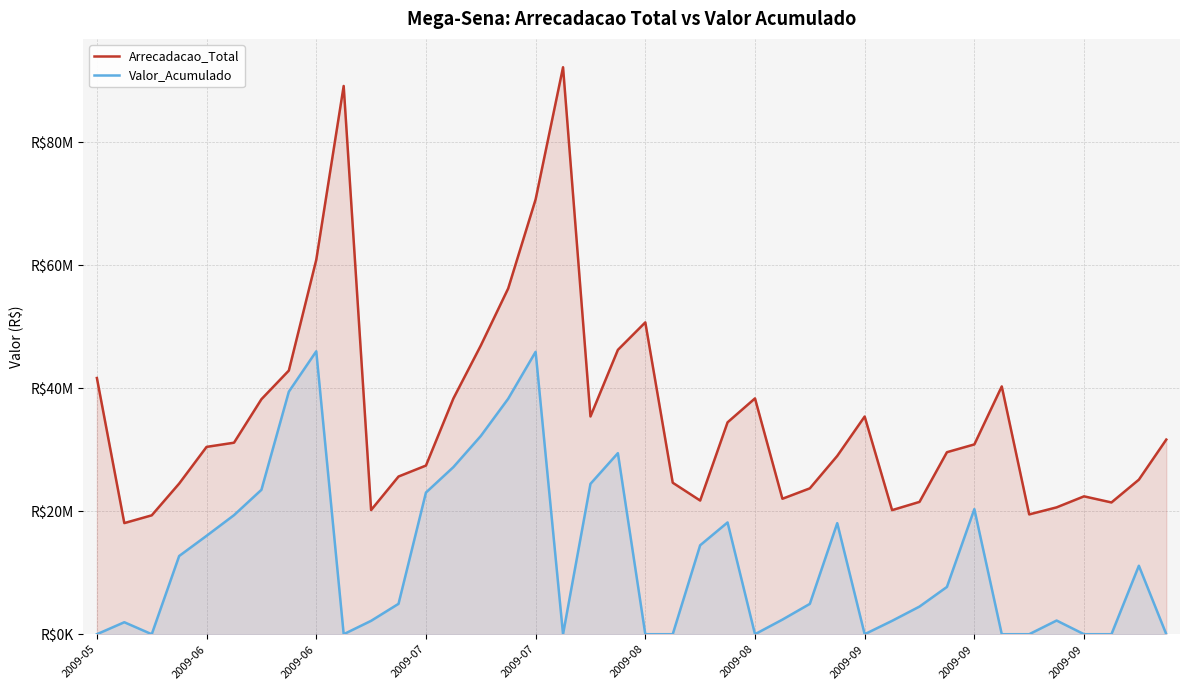

Which category has the highest value in the Arrecadacao_Total series?

17